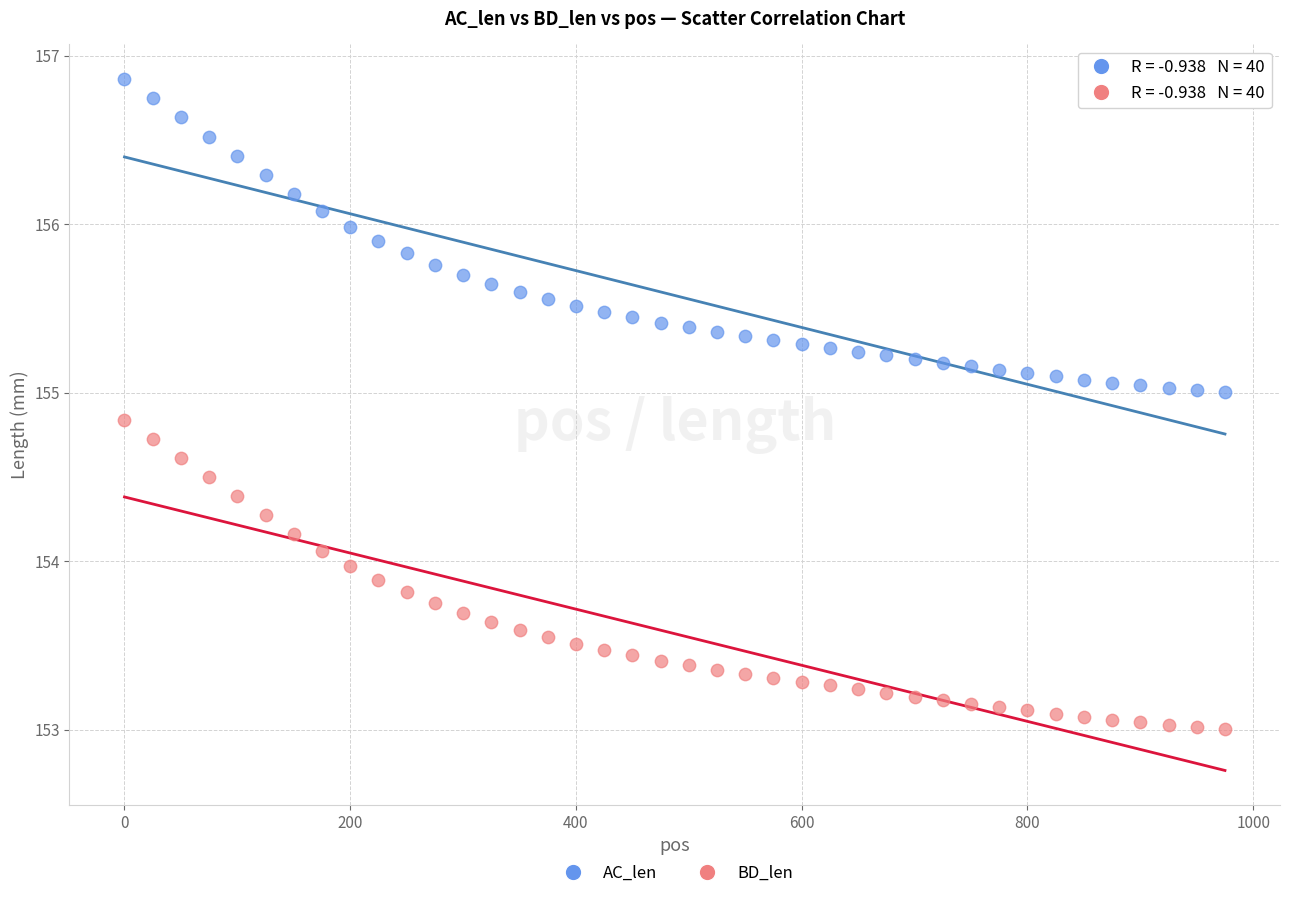

Which series reaches the maximum Y coordinate?

AC_len